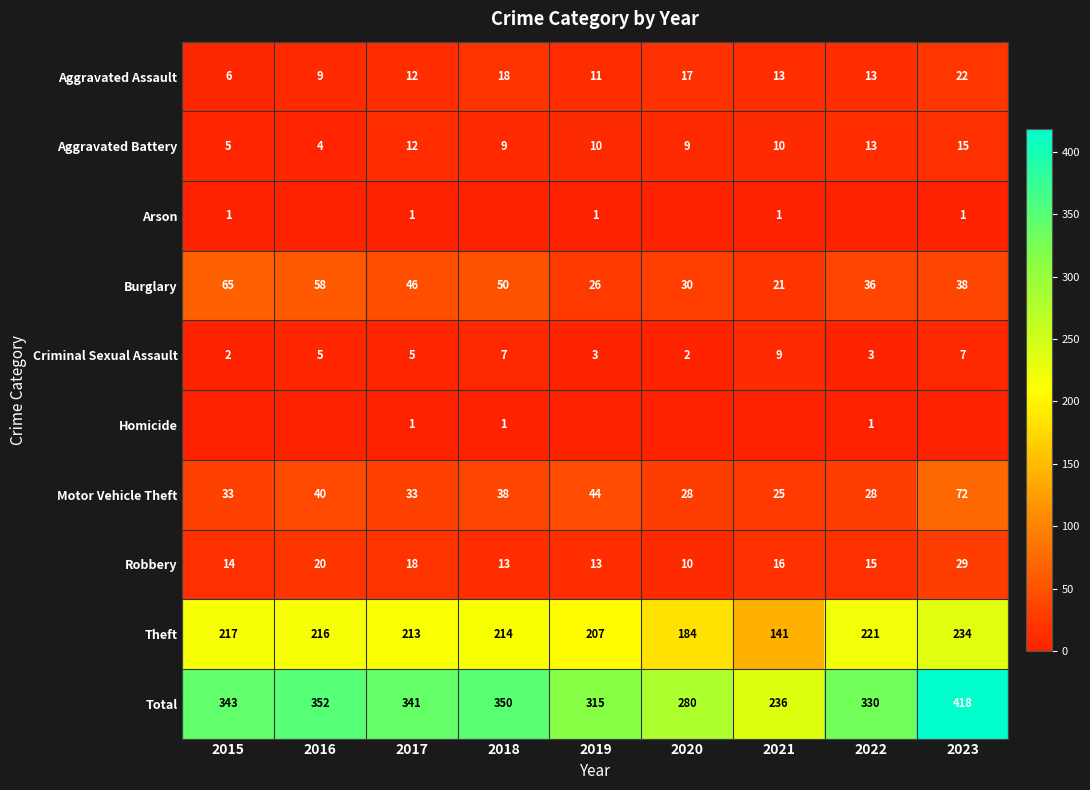

What is the difference between the maximum and minimum values in the Criminal Sexual Assault series?

7